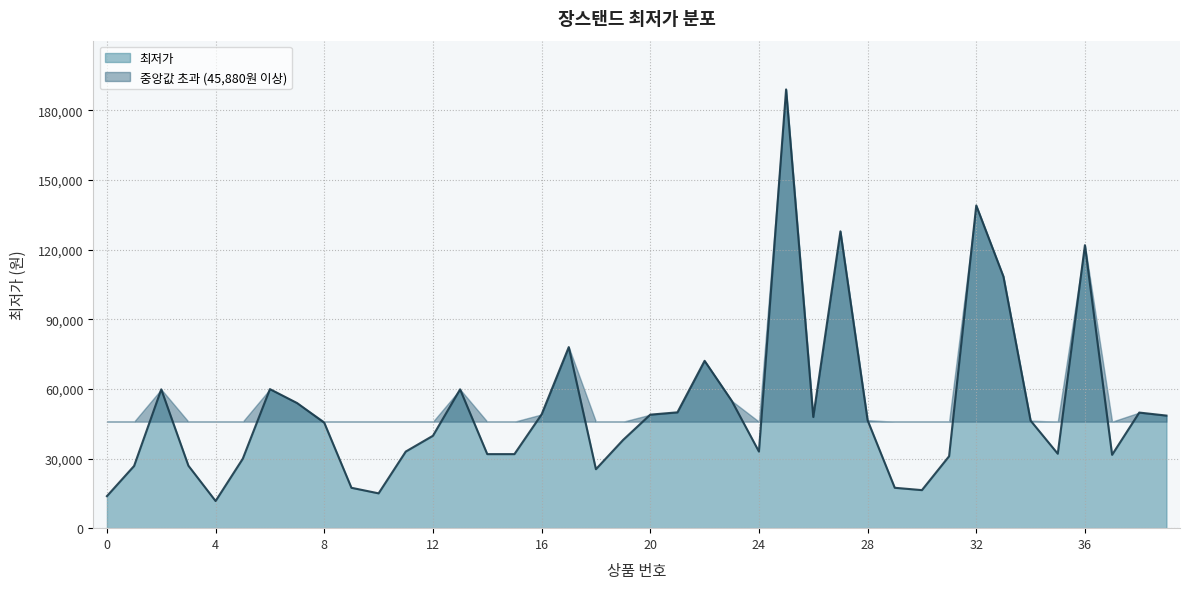

Where does the data first go above 46330?

2